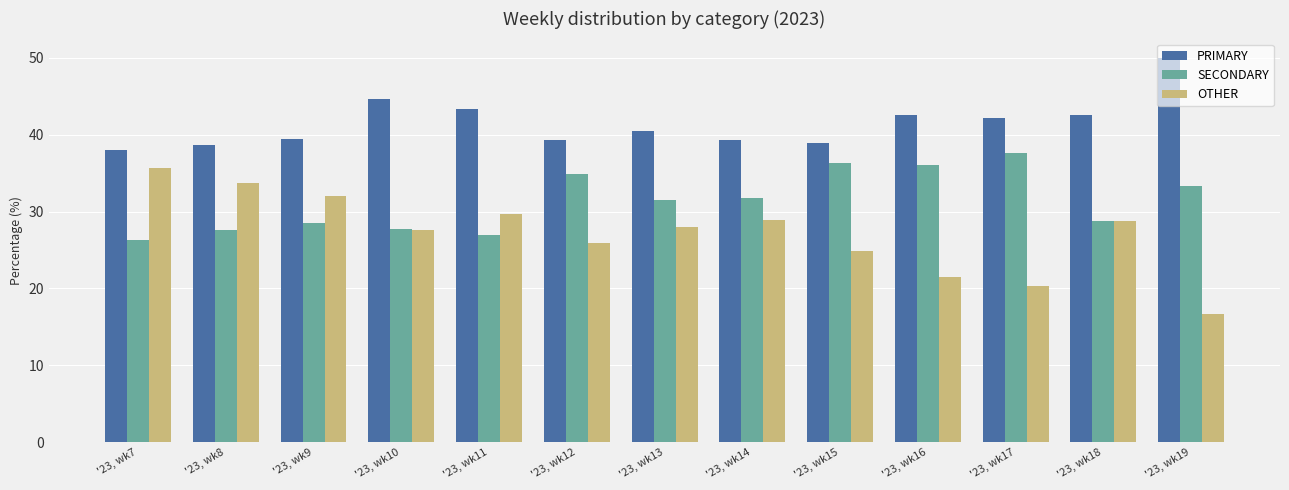

How many categories are shown in the chart?

13